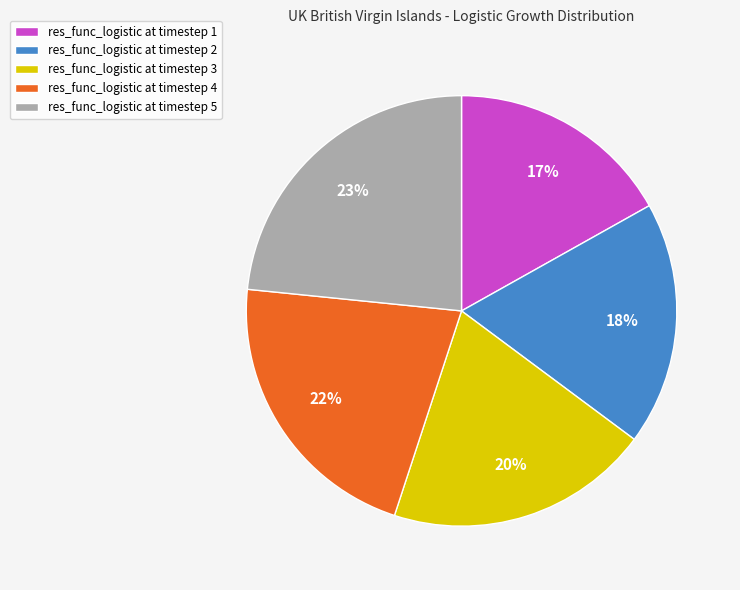

How many segments does this pie chart have?

5